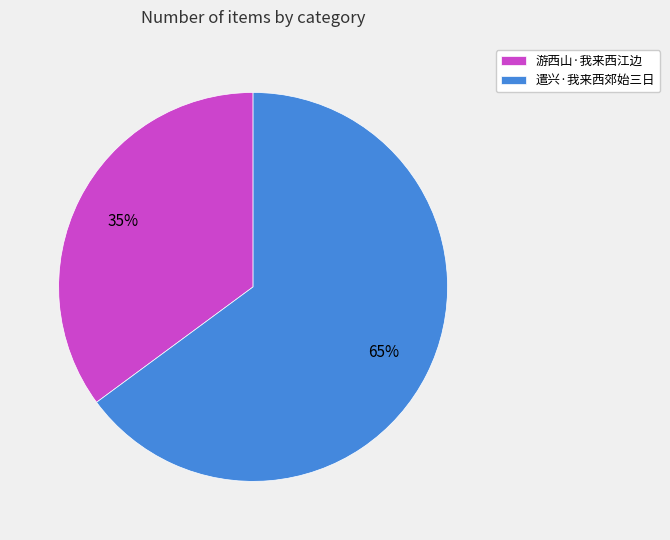

How many segments does this pie chart have?

2